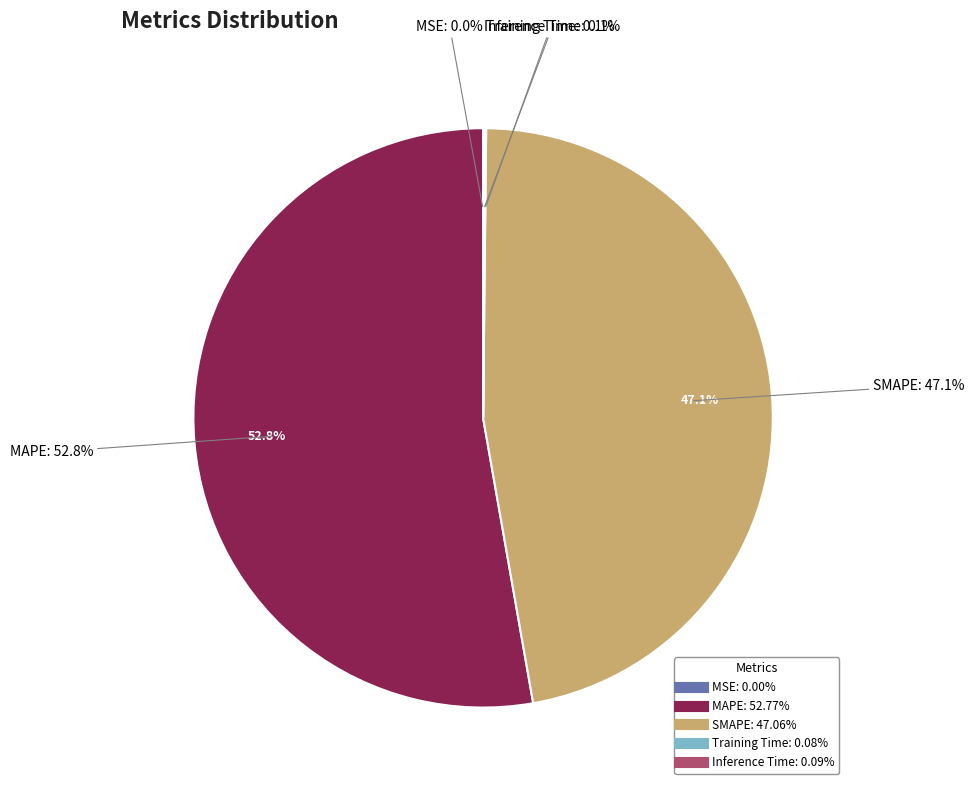

How many segments does this pie chart have?

5